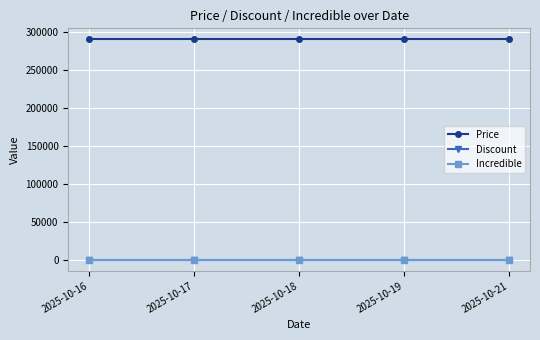

Is this an area chart (filled region under the line)?

No